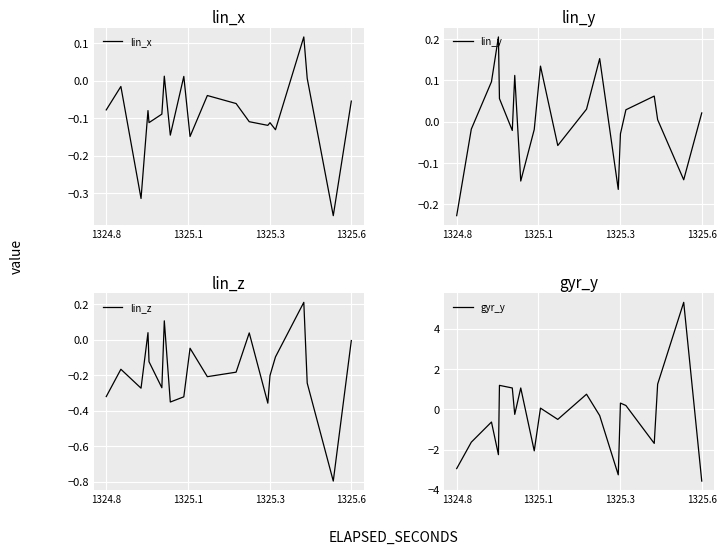

True or false: lin_x and gyr_y cross at least once.

True